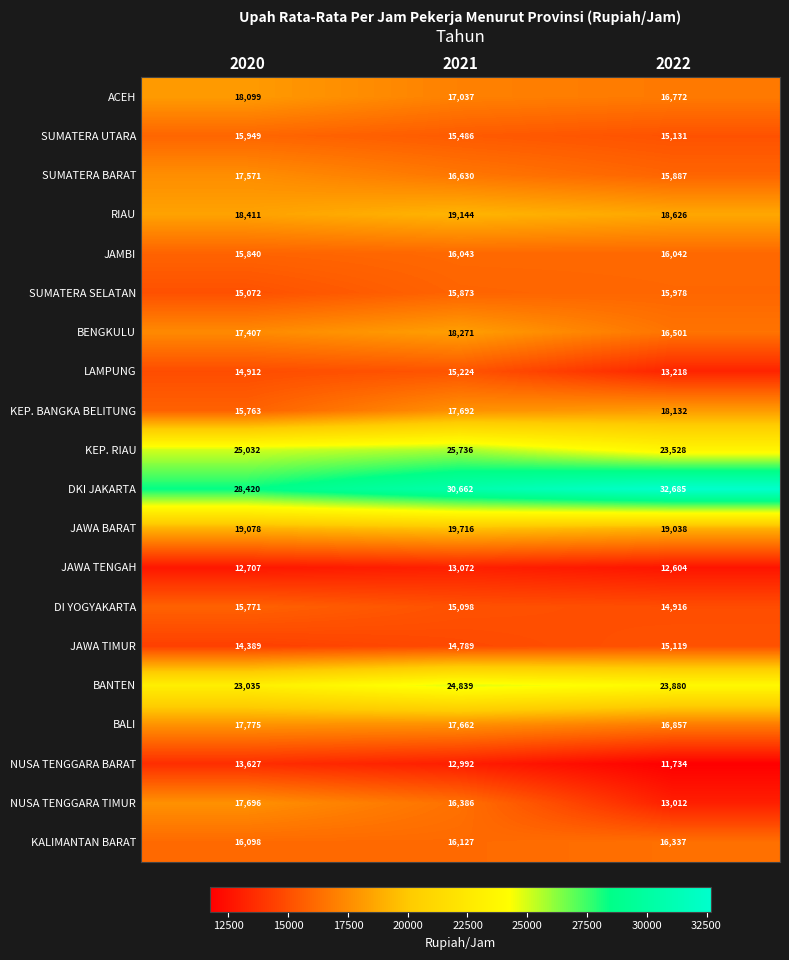

At which category is the sum across all series the highest?

2021